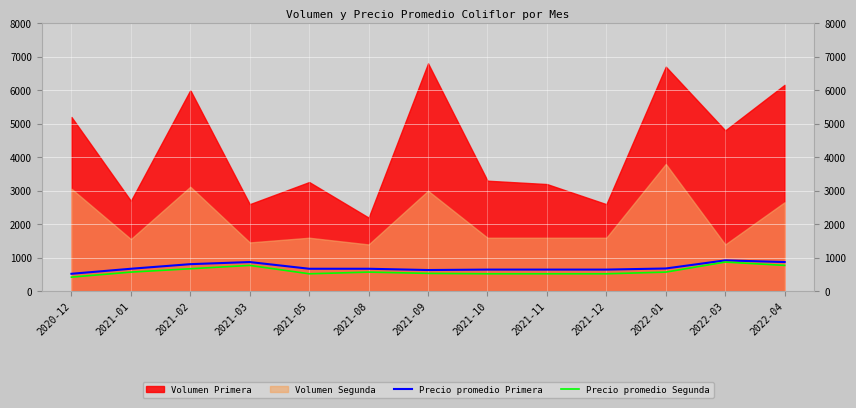

Is the value of Precio promedio Segunda at 2021-08 greater than the value of Precio promedio Primera at 2022-03?

No